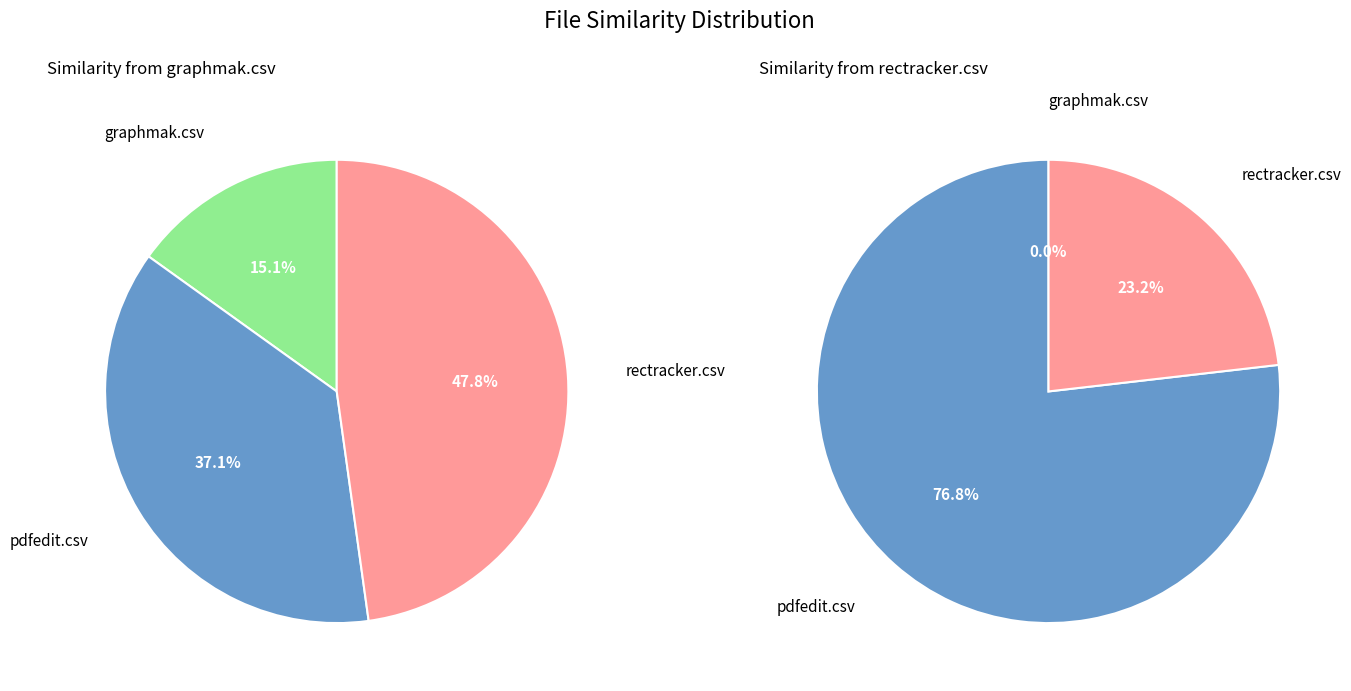

To the nearest percent, what is the difference between the largest and smallest slice percentages?

33%